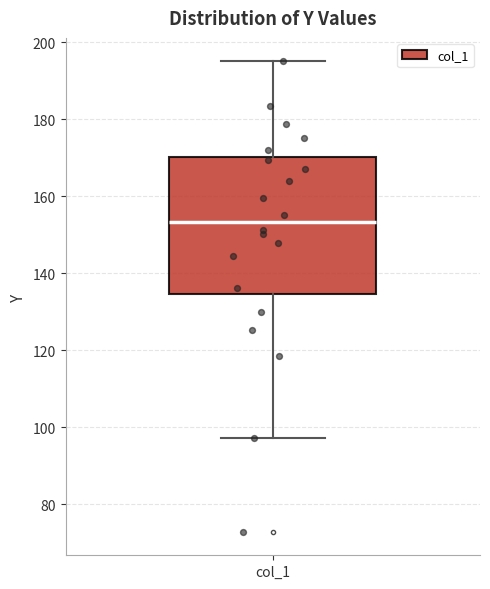

Transcribe this box plot: give where the median line is, the range the box spans, and where the two whiskers end, as read against the y-axis. The values are not printed on the chart, so give them approximately, as read against the axis.

median 154, box 134 to 170, whiskers 98 to 196